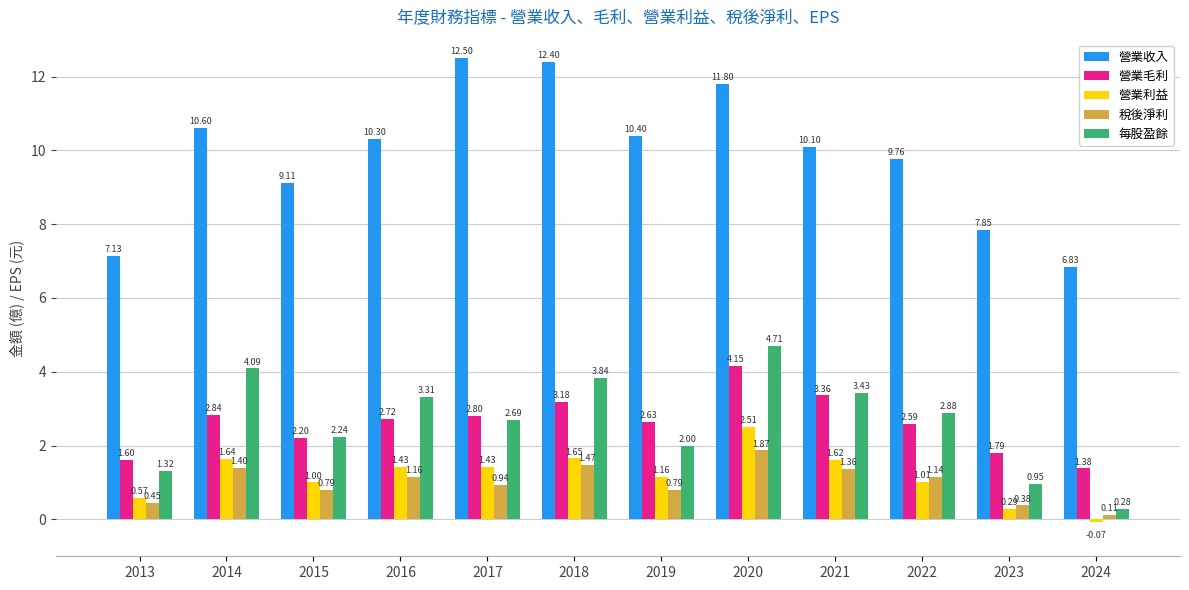

What is the difference between the maximum and second lowest values in the 營業收入 series?

5.4